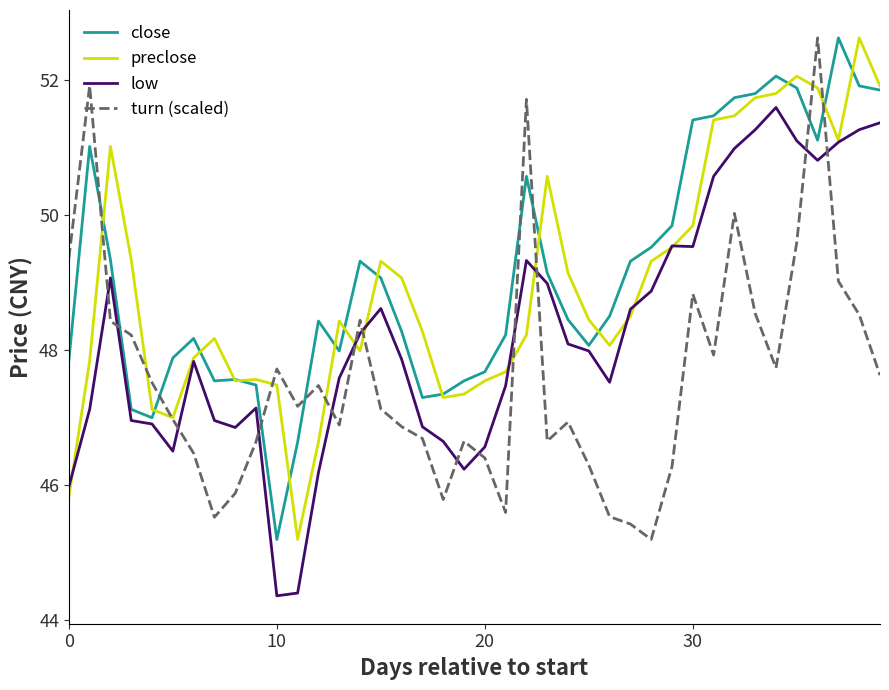

What is the lowest value of the close series?

45.2